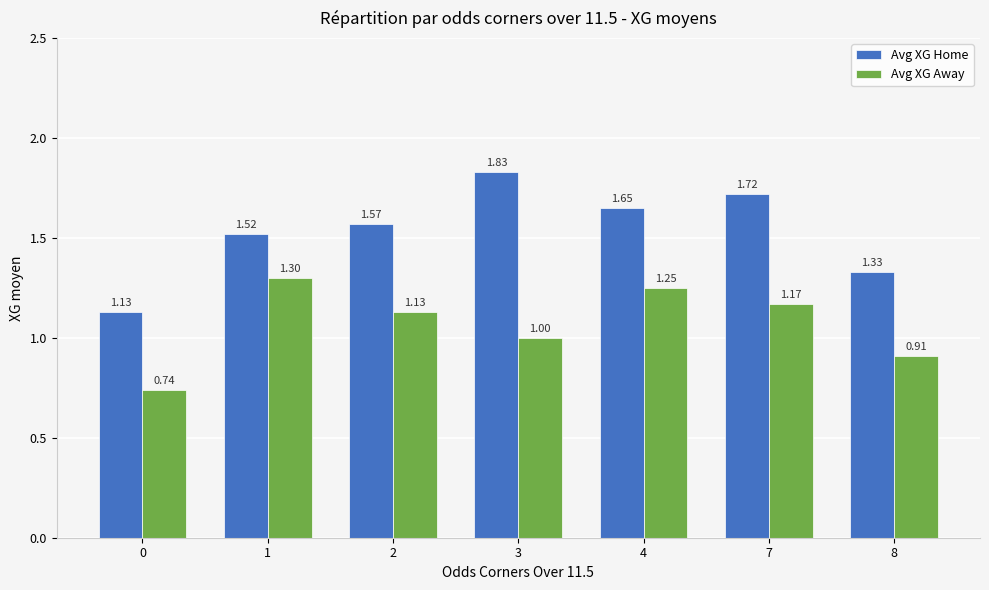

How many groups of bars are there?

7